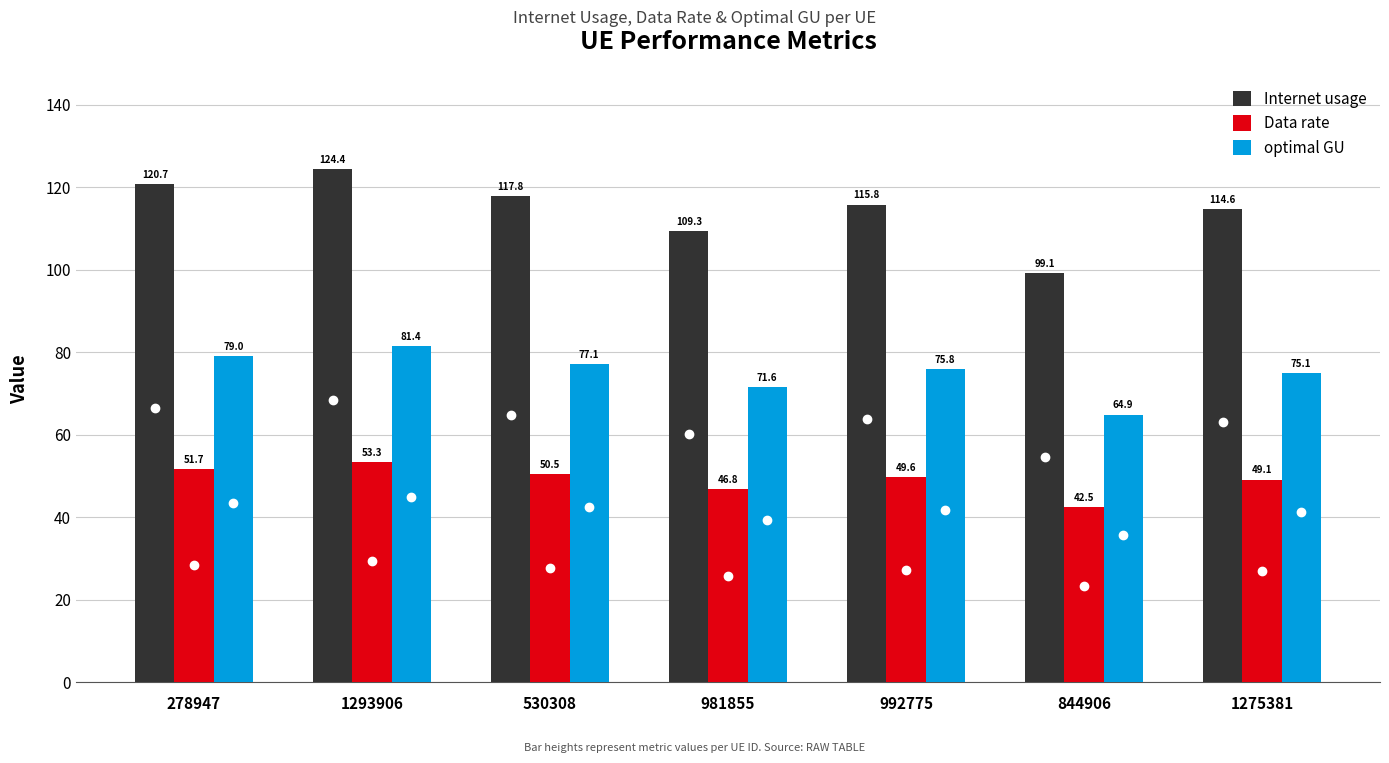

At which category is the sum across all series the highest?

1293906